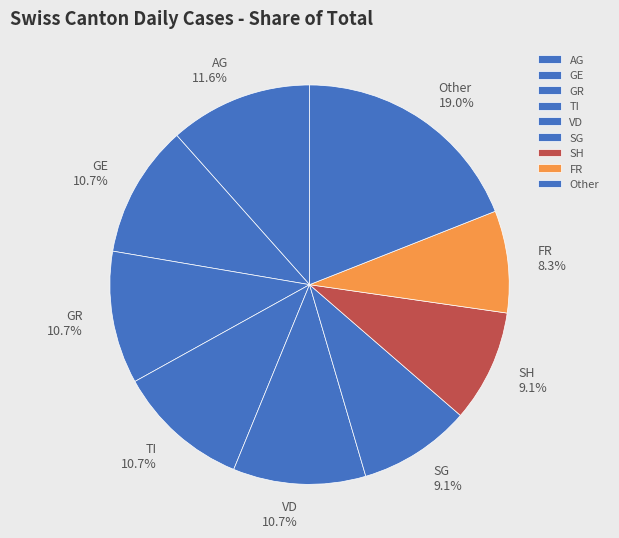

What is the smallest slice in the pie chart?

FR